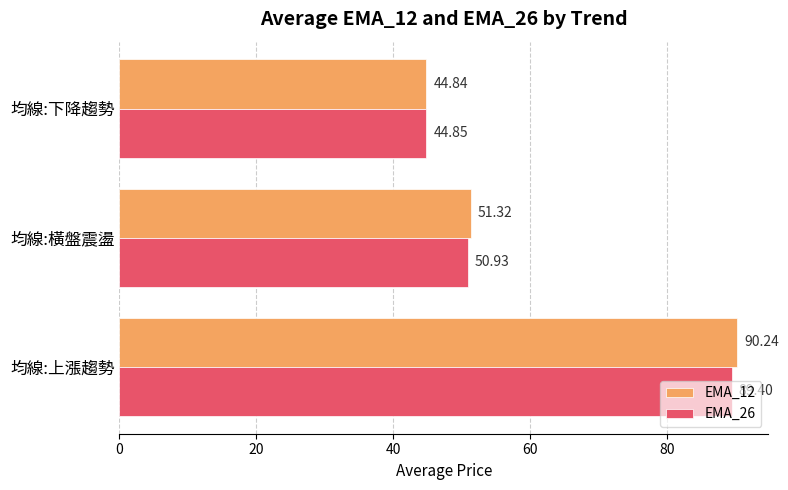

What are all the series names shown in the legend?

EMA_12, EMA_26